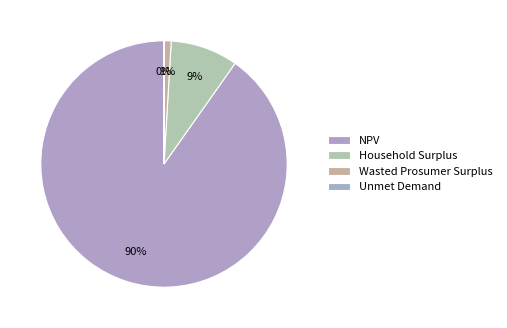

Rank the categories by value from highest to lowest.

NPV, Household Surplus, Wasted Prosumer Surplus, Unmet Demand